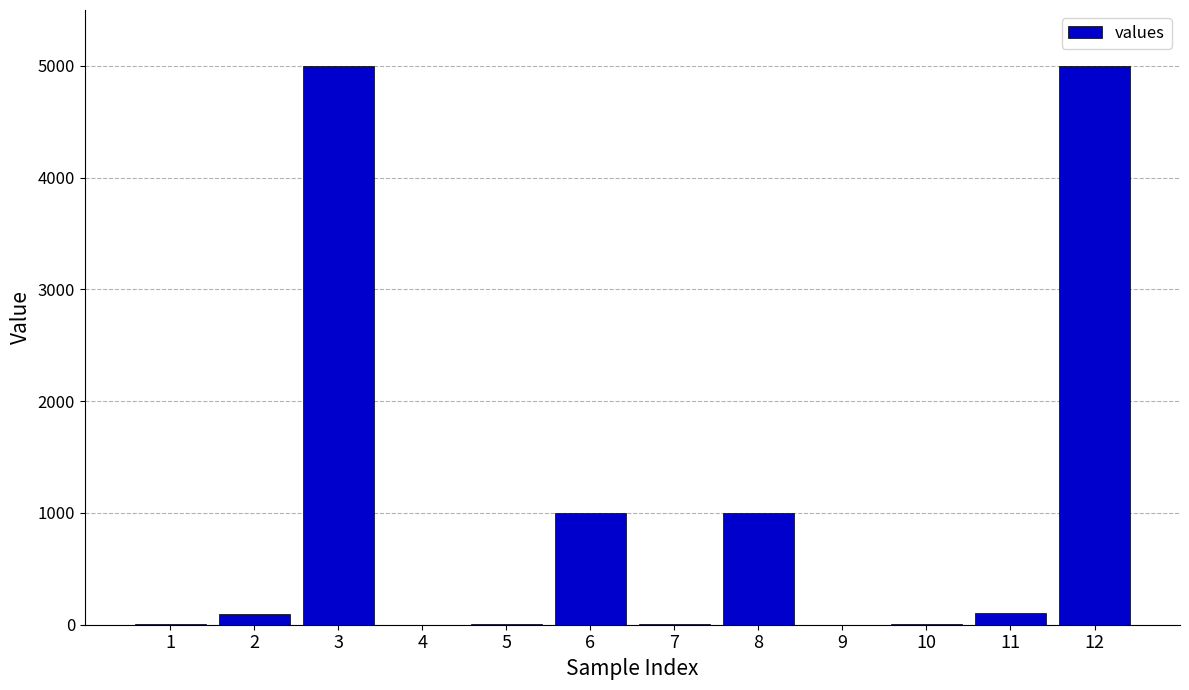

What is the maximum value shown in the chart?

5001